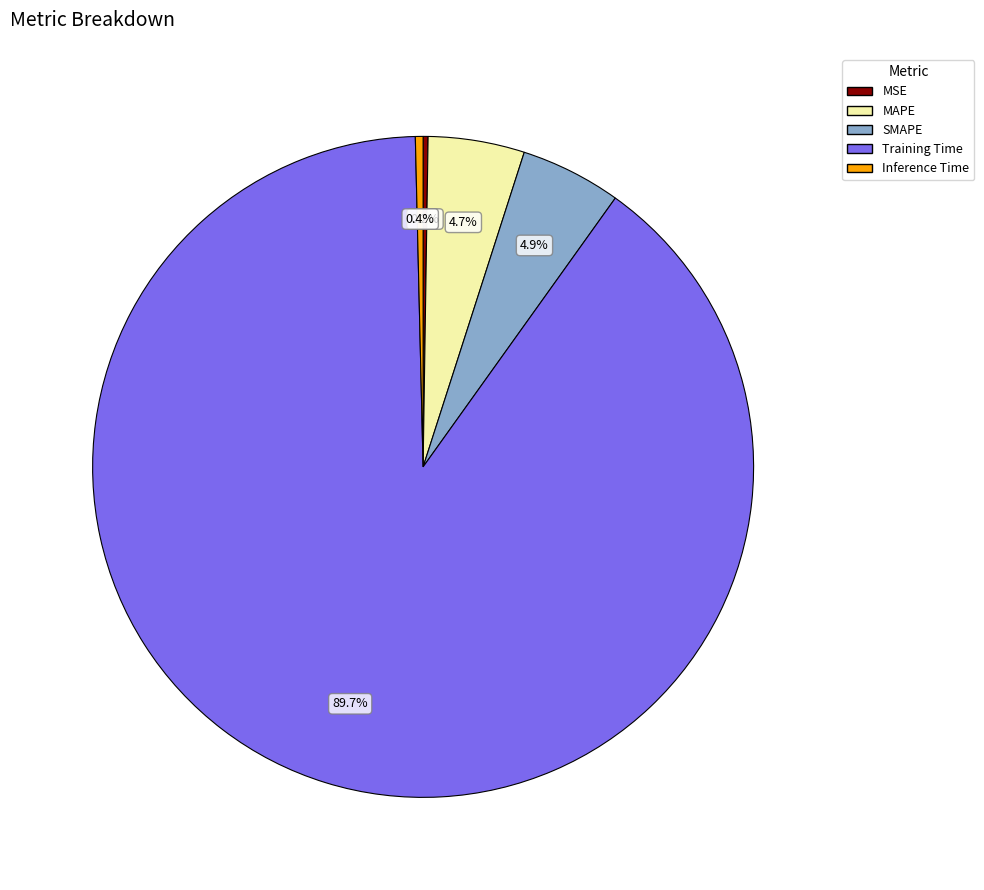

Which category has the biggest portion of the pie?

Training Time